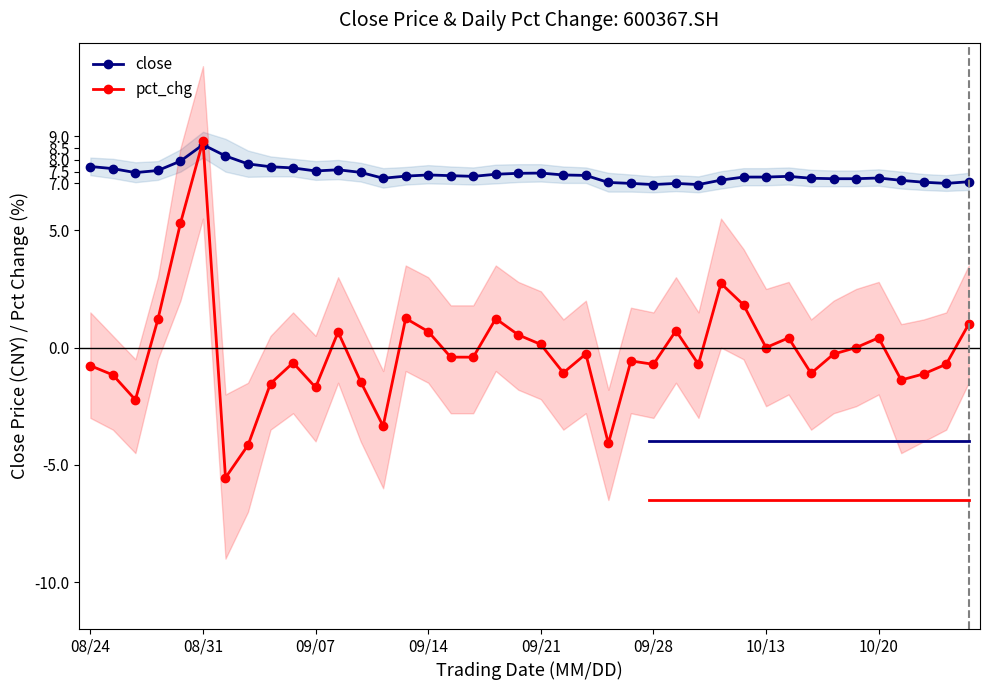

Does the chart display data point markers on the line(s)?

Yes